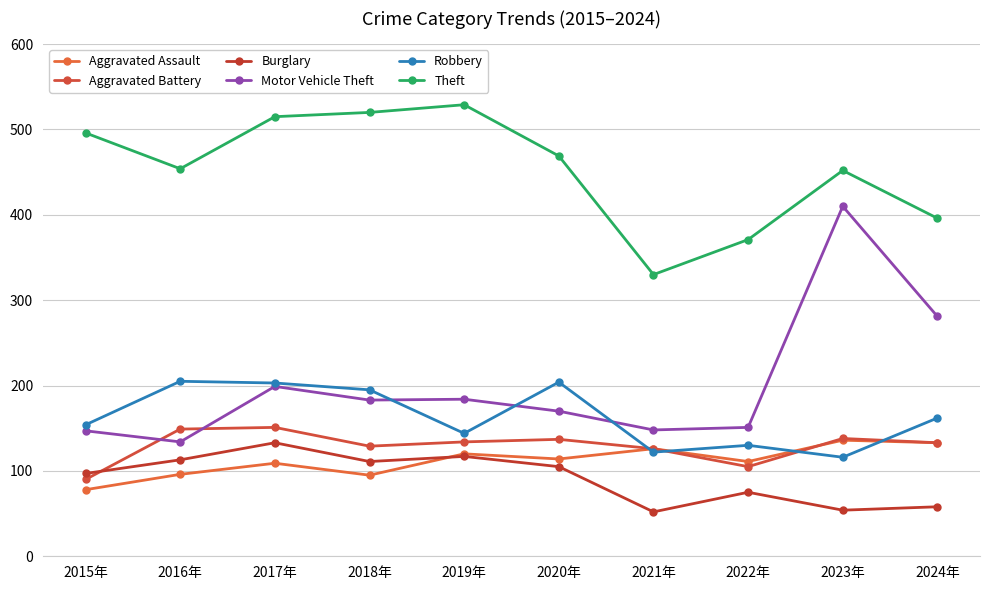

True or false: Burglary has a value of 105 at 2020年.

True